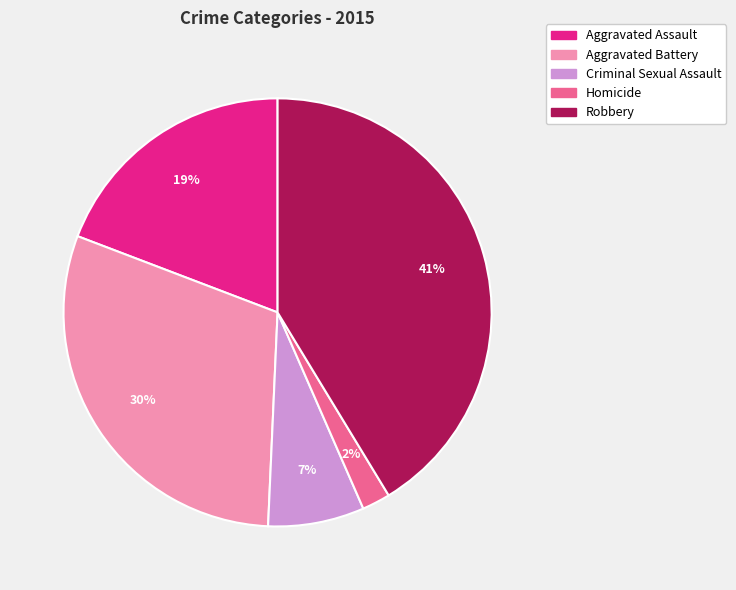

How many segments does this pie chart have?

5